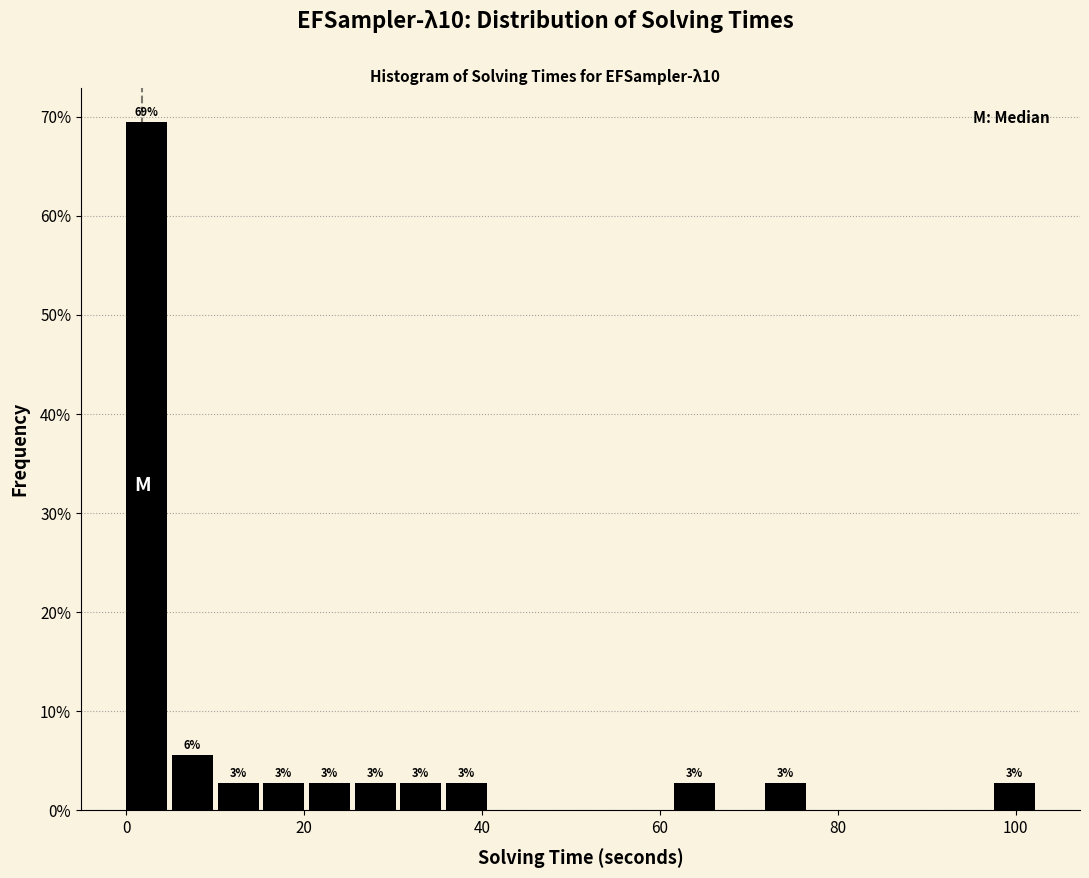

Around what value on the x-axis is the tallest bar? Give the approximate position of its centre, as read against the axis.

2